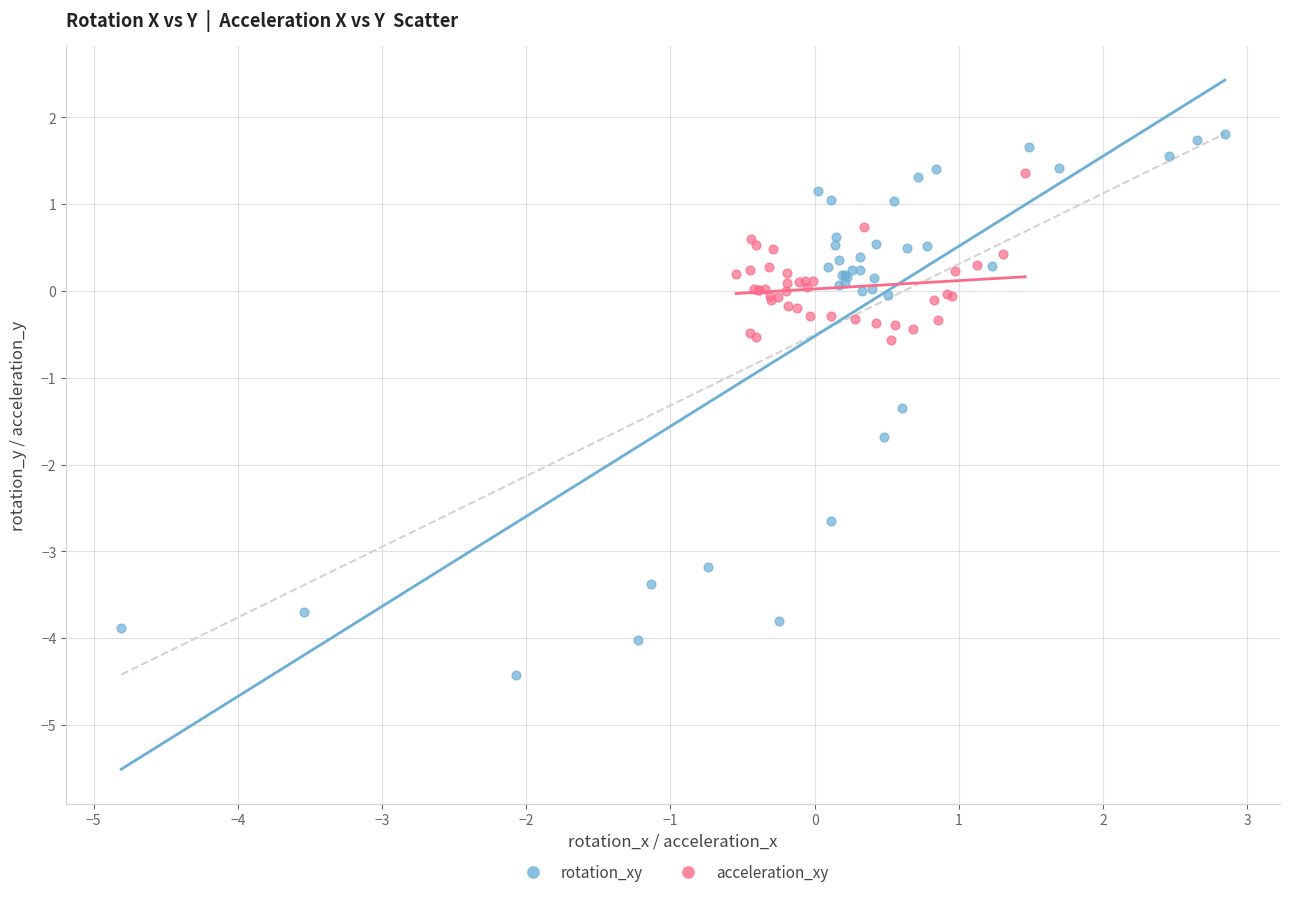

Which series reaches the minimum Y coordinate?

rotation_xy